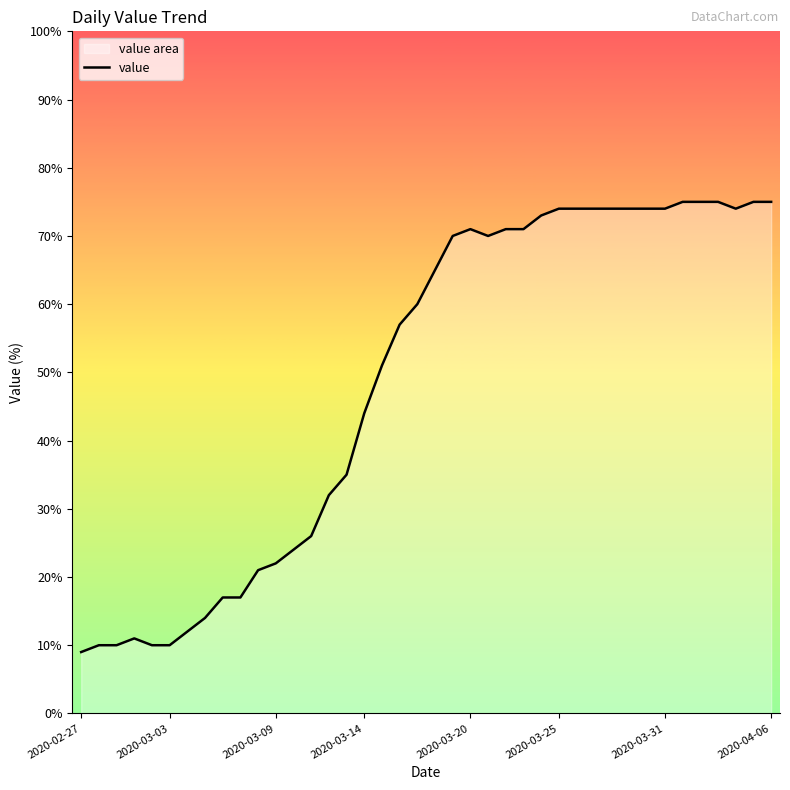

What is the difference between the second highest and minimum values?

66